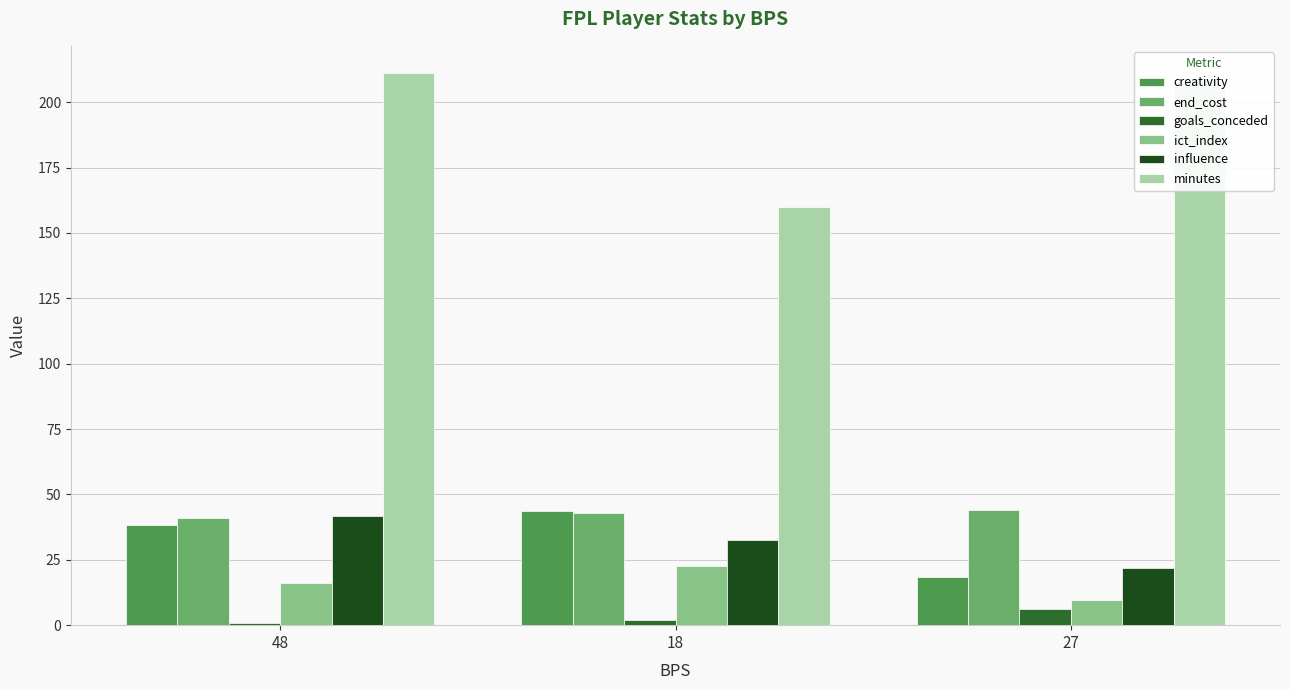

How many values in the ict_index series are below 16?

1